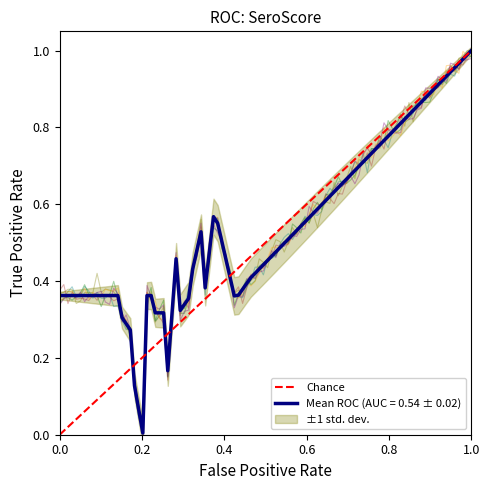

Rank the categories by value from highest to lowest.

1.0, 0.0